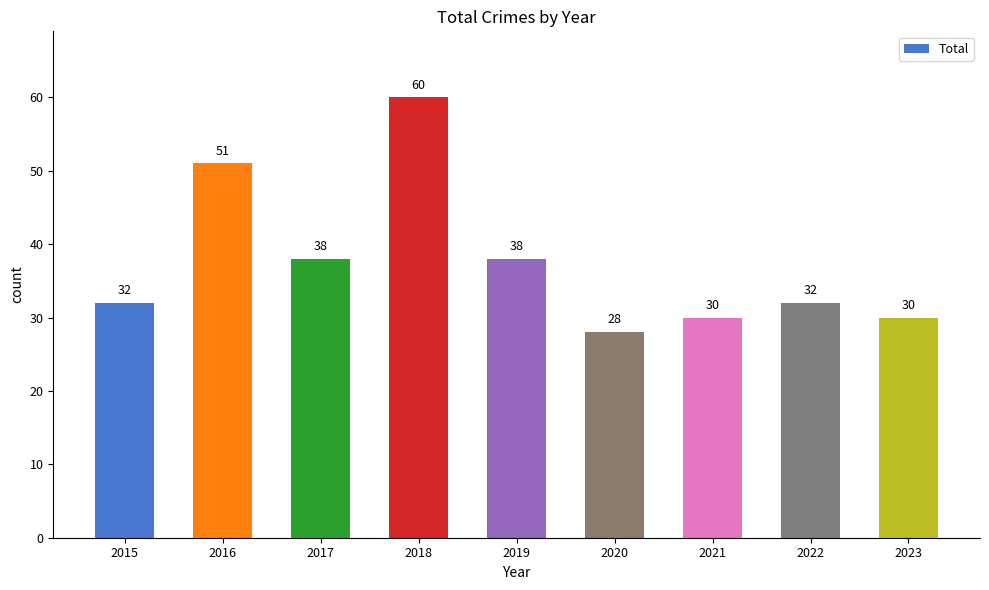

What is the greatest value displayed?

60